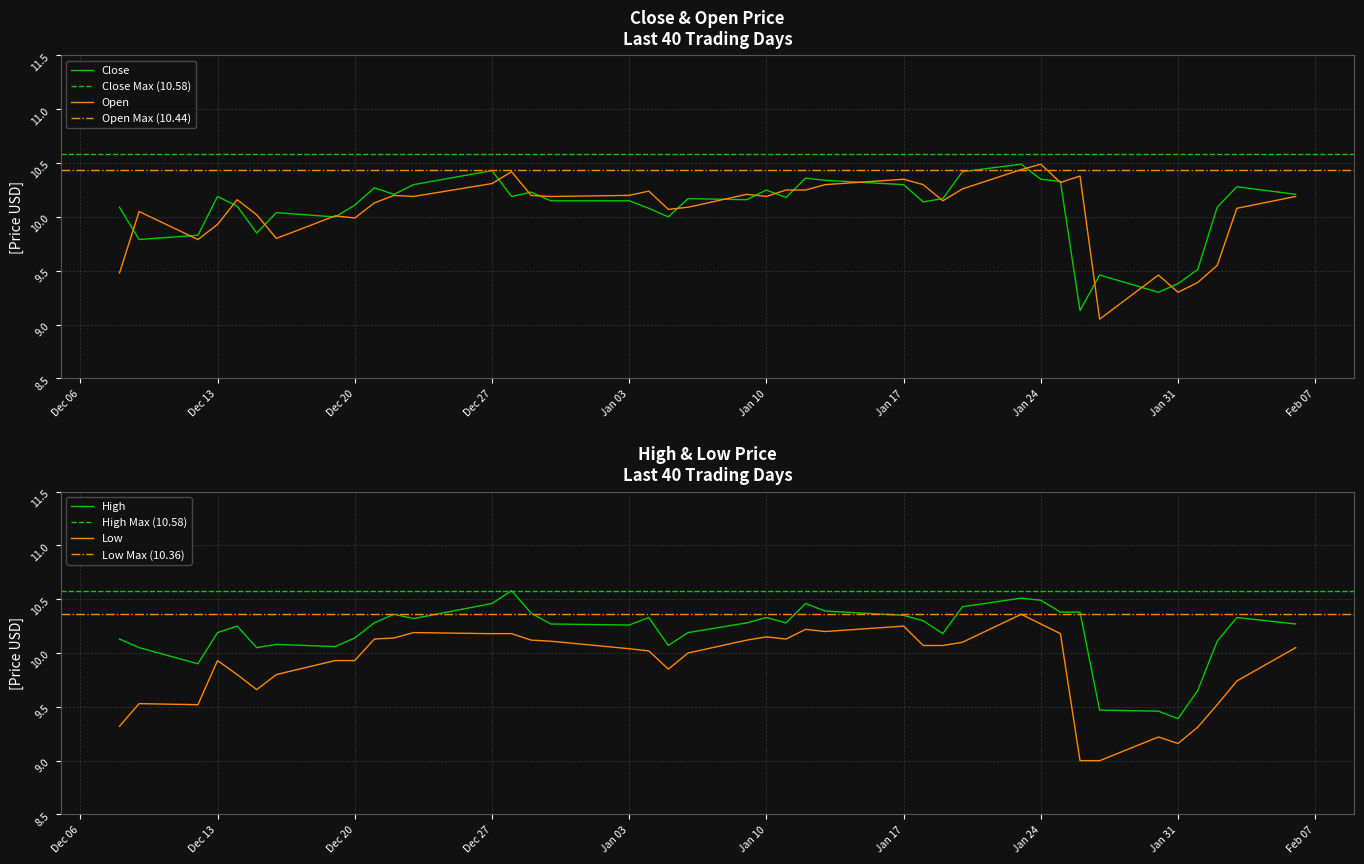

True or false: Open has a value of 10.2 at Jan 03.

True